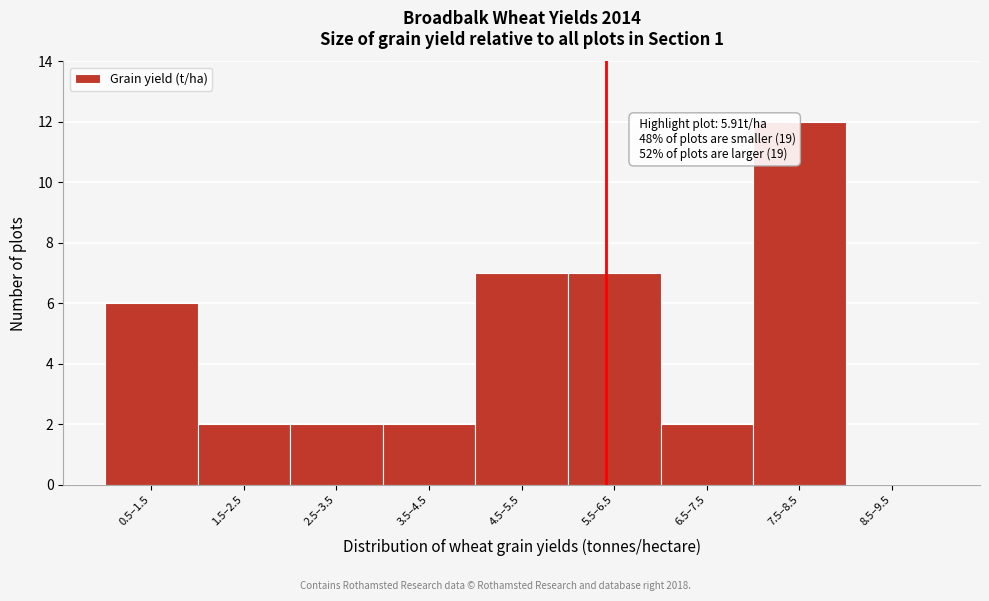

Reading right to left, list all the values displayed in this chart.

8.5–9.5=0	7.5–8.5=12	6.5–7.5=2	5.5–6.5=7	4.5–5.5=7	3.5–4.5=2	2.5–3.5=2	1.5–2.5=2	0.5–1.5=6